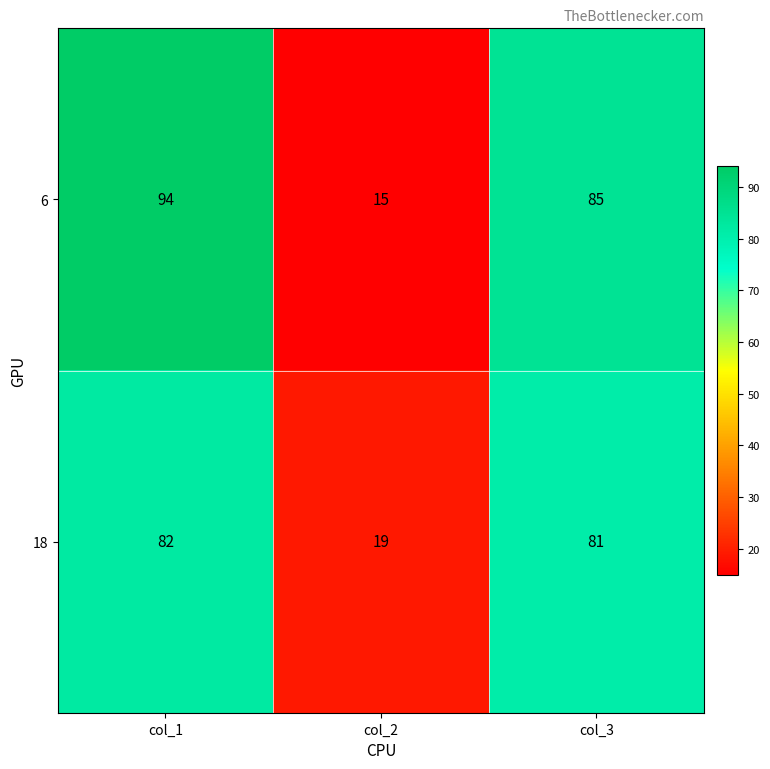

At which label does 6 first exceed 85?

col_1